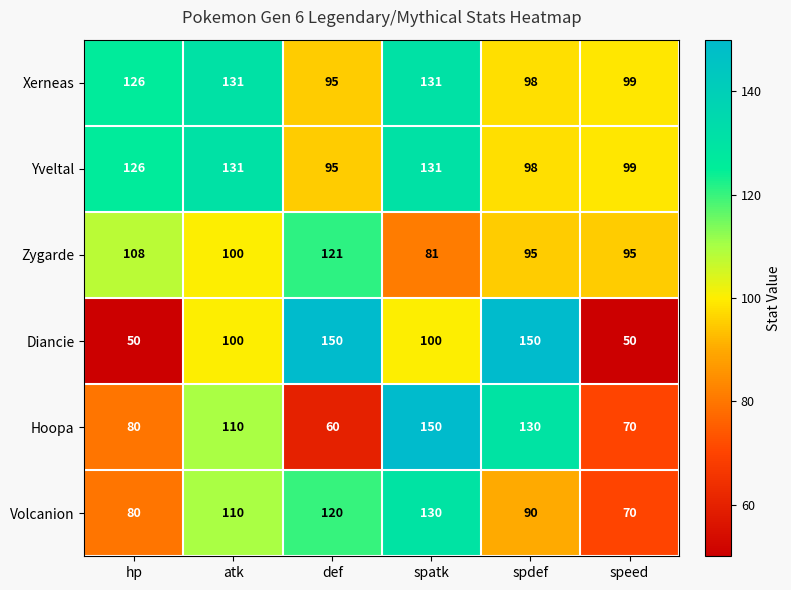

What value does the Hoopa series have at spdef?

130